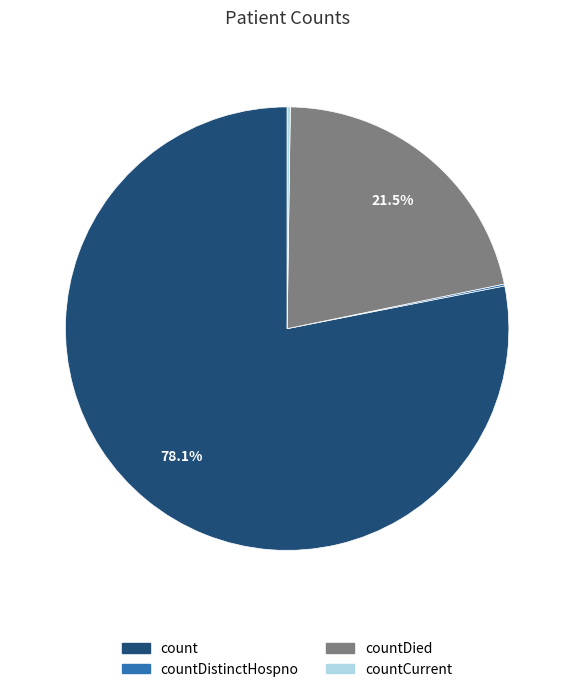

Does any single category account for the majority?

Yes